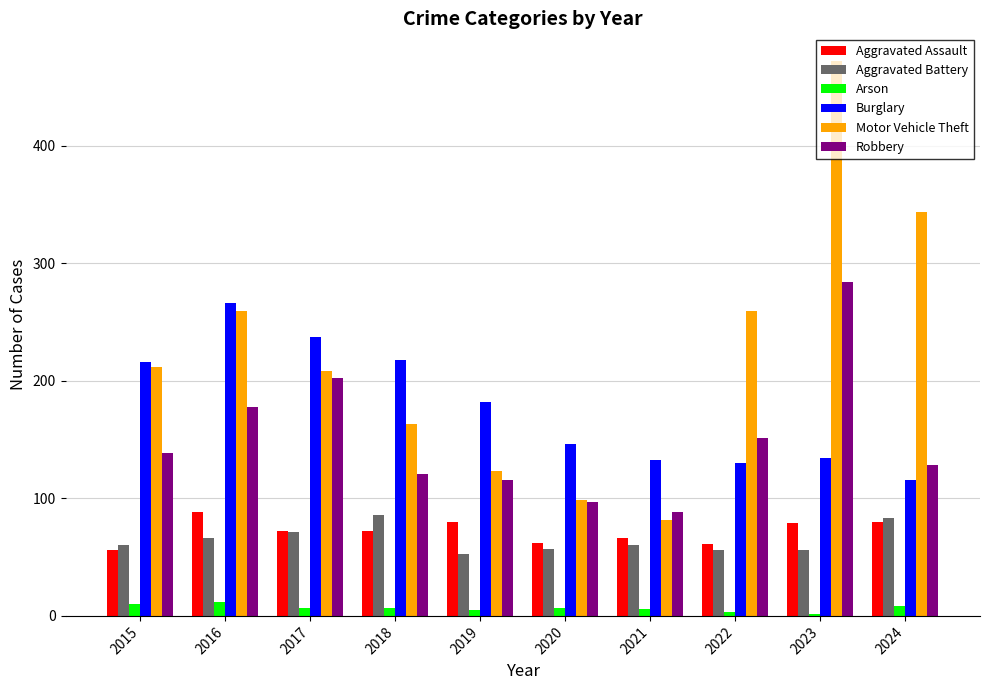

Which series changed the most between 2016 and 2024?

Burglary